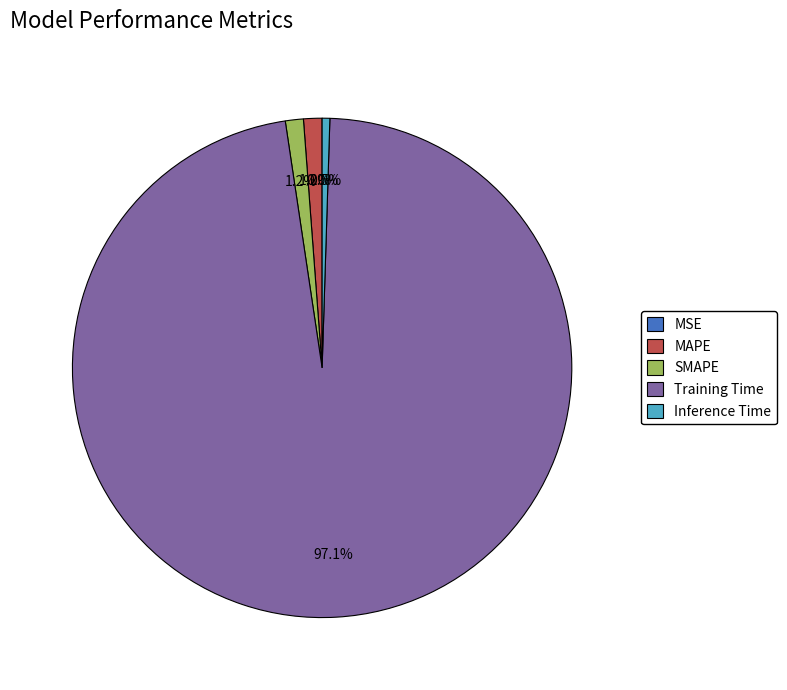

To the nearest percent, what is the average slice percentage?

20%